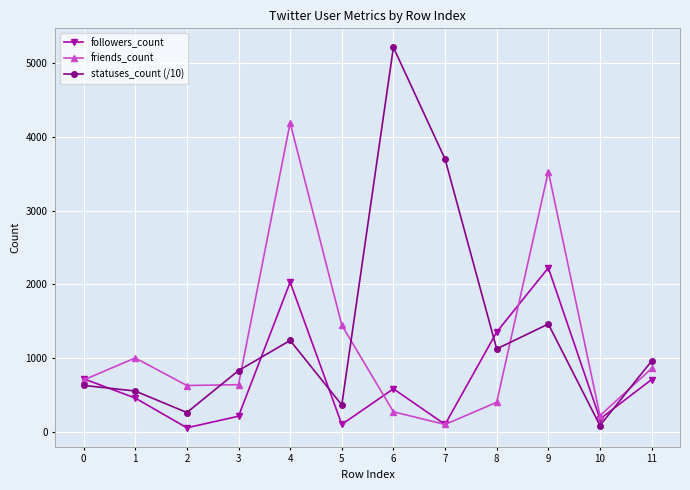

Where is the first local maximum for statuses_count (/10)?

4